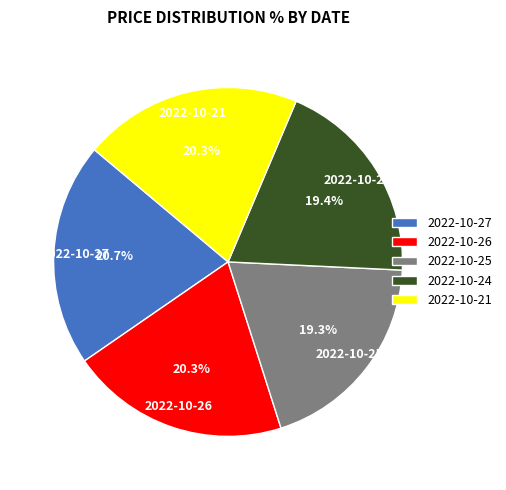

What is the ratio of the value at 2022-10-21 to the value at 2022-10-26?

1.0